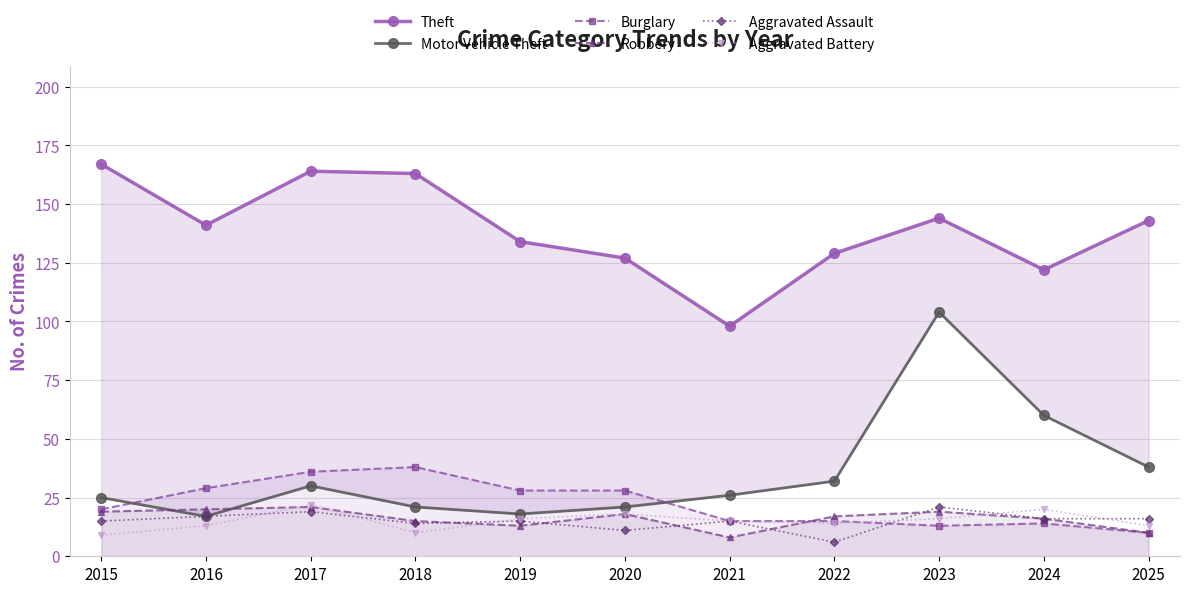

The value of Theft at 2022 is 129. True or false?

True